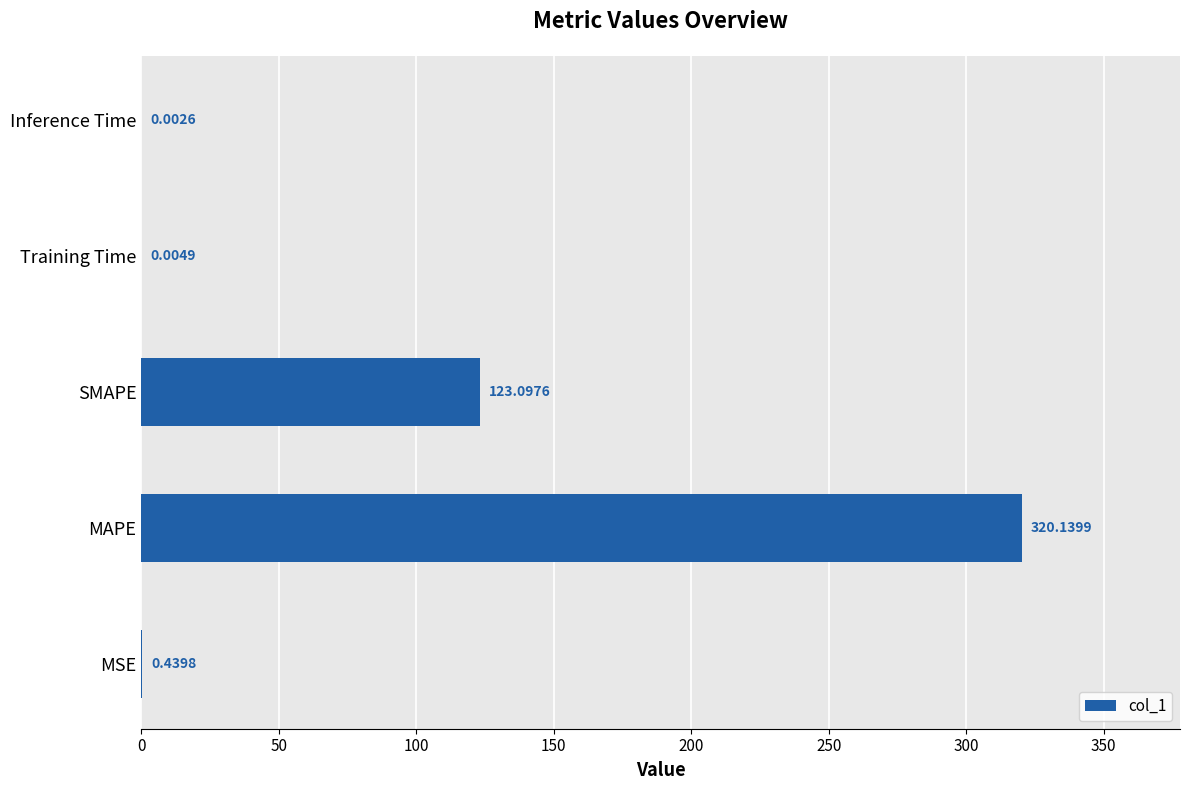

What is the sum of the values at MAPE and Training Time?

320.1